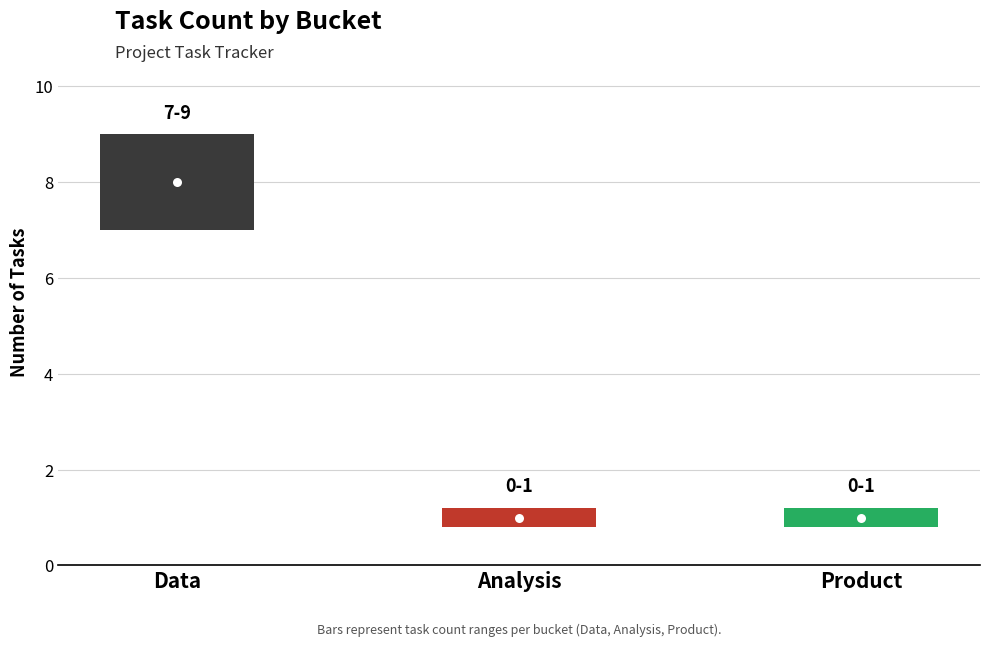

What is the sum of all values?

10